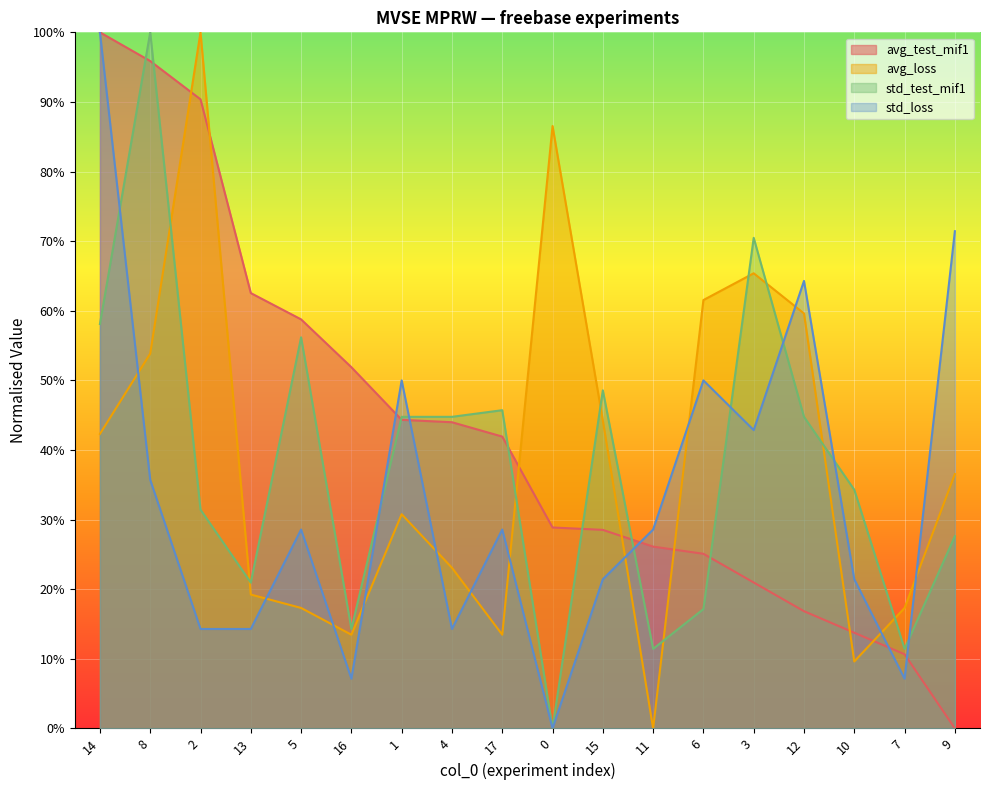

What is the sum of the std_test_mif1 values at 1 and 13?

65.7